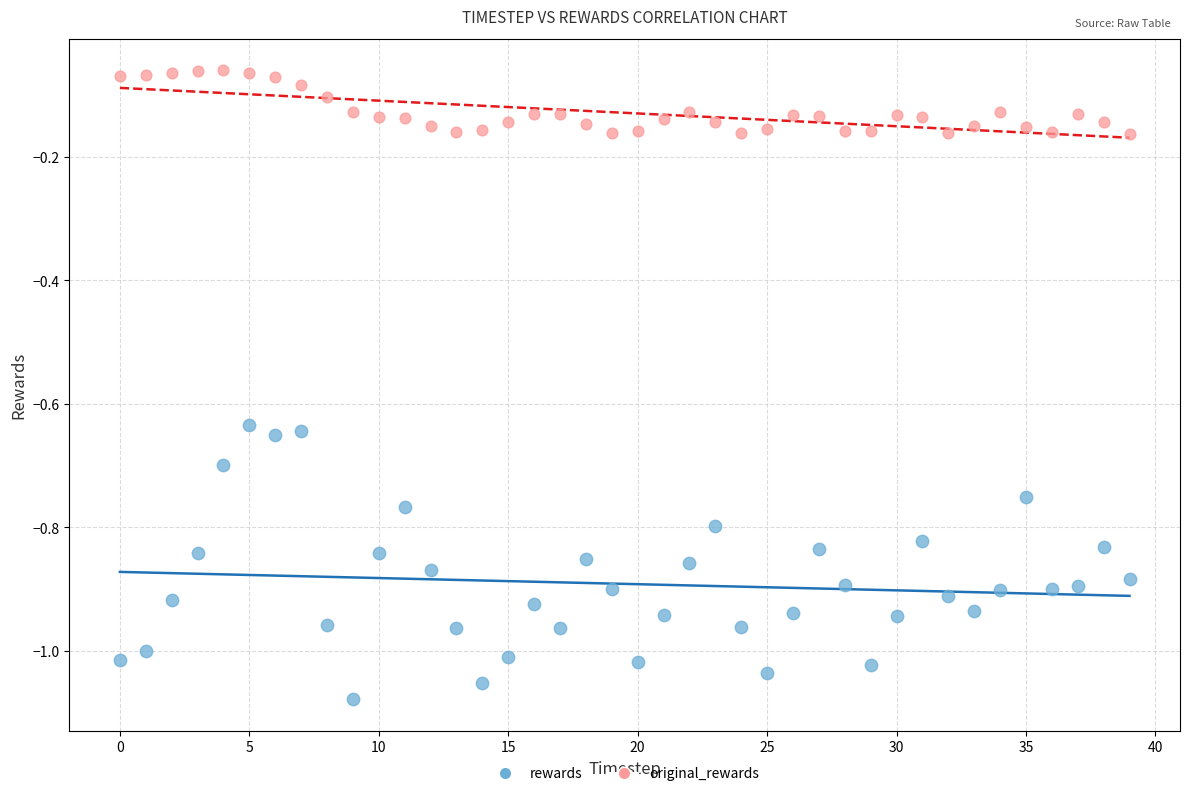

Which series contains the highest Y value?

original_rewards